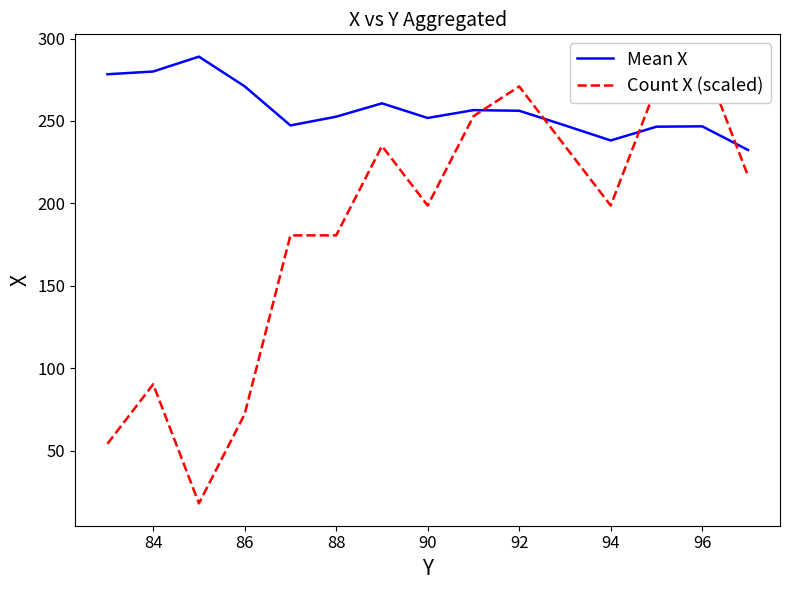

What is the difference between the maximum and second lowest values in the Mean X series?

50.8